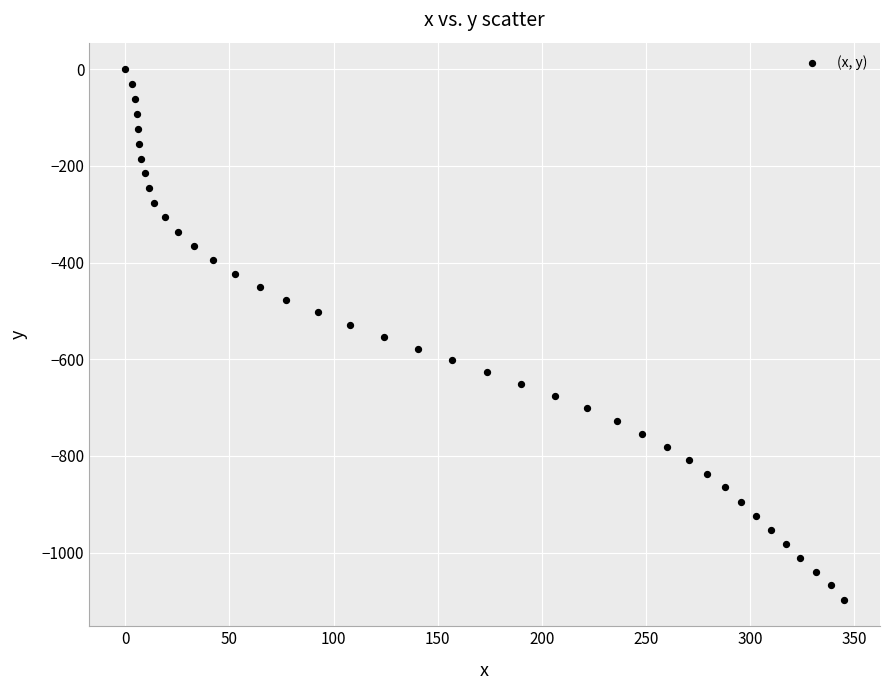

Count the number of points in this scatter plot.

40